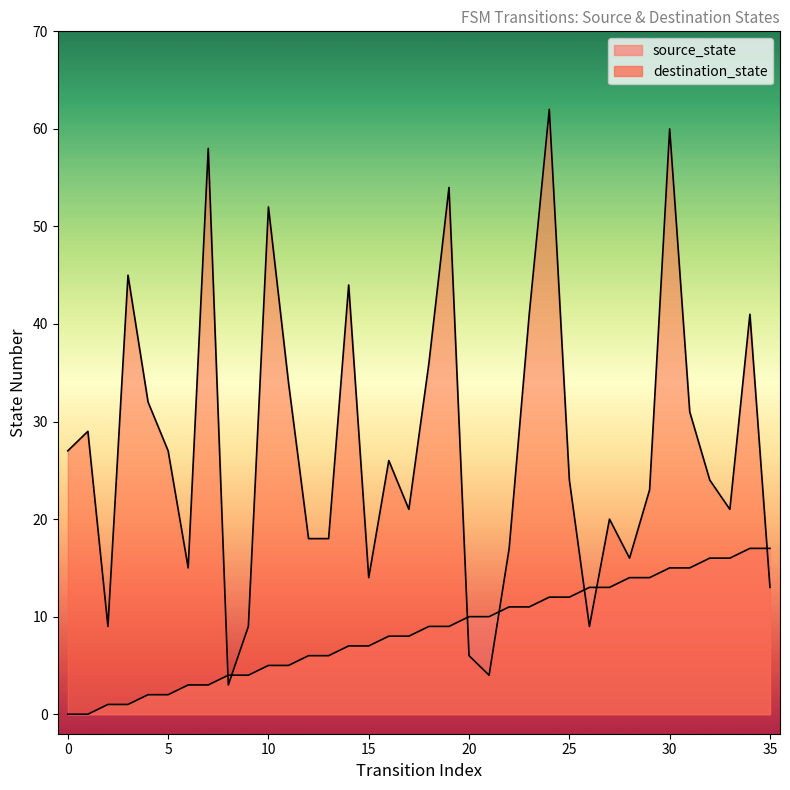

Is the value of destination_state at 9 greater than the value of source_state at 9?

Yes